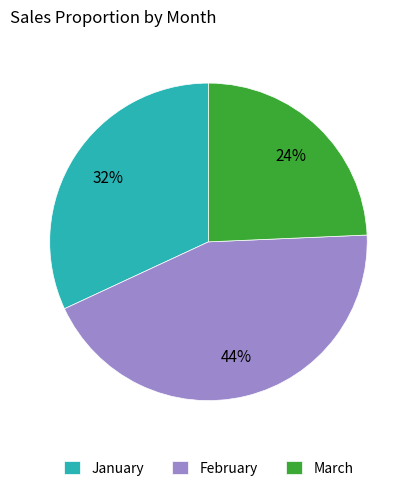

To the nearest percent, what is the difference between the January and March slice percentages?

8%